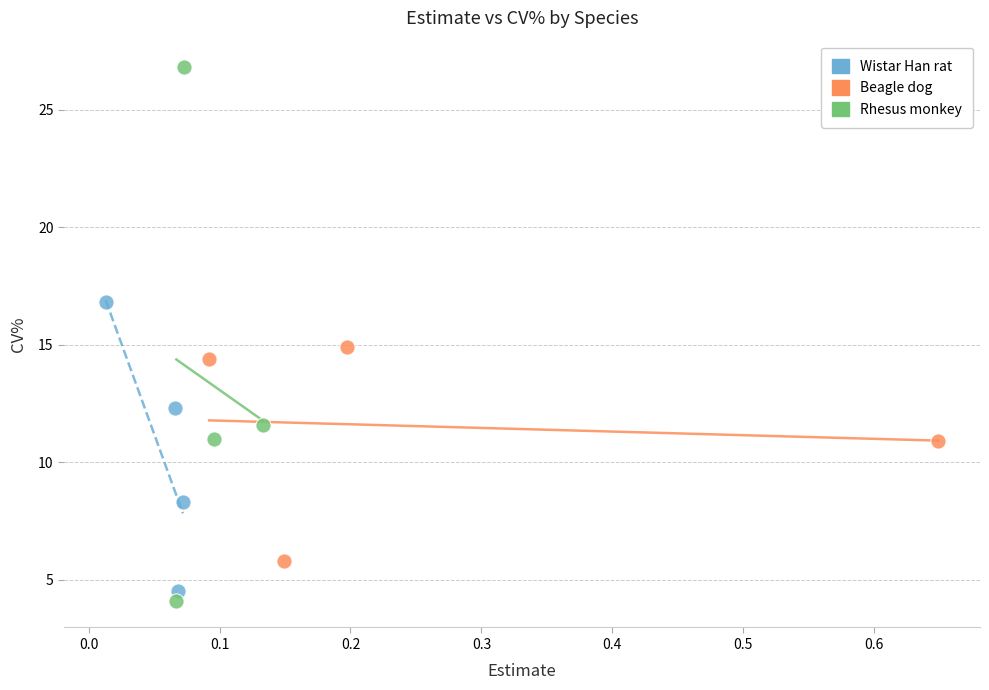

Which series has the largest Y range (max minus min)?

Rhesus monkey